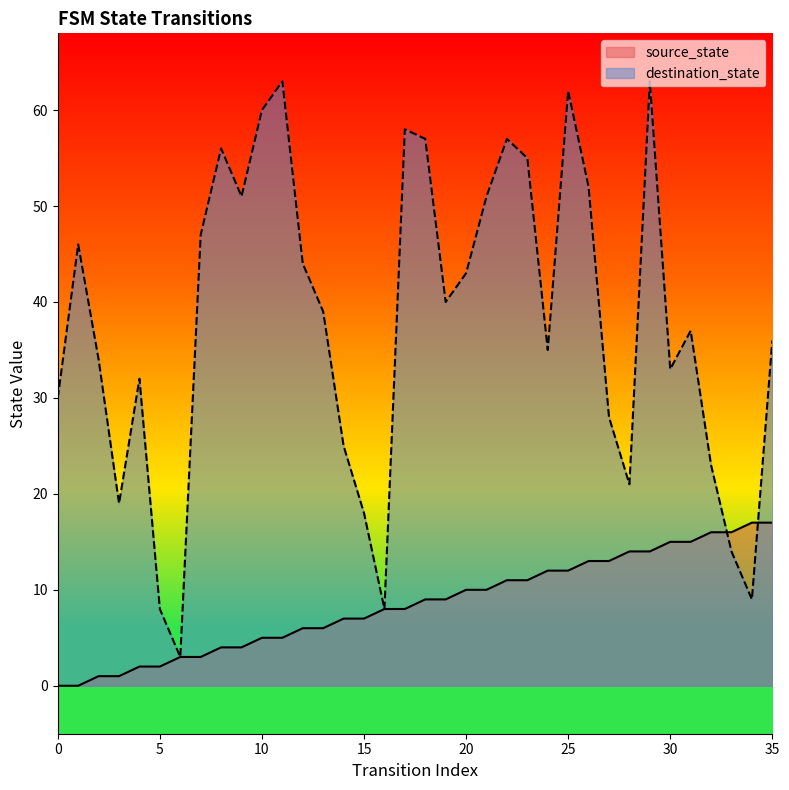

Between which two adjacent categories do destination_state and source_state first intersect?

32 and 33